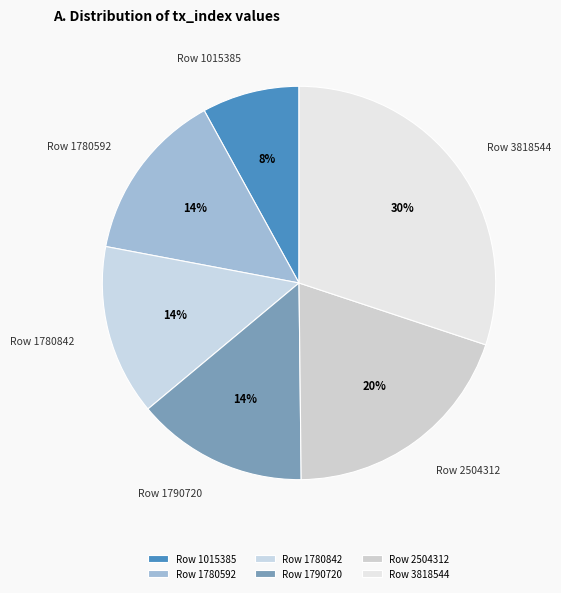

Does any single category account for the majority?

No